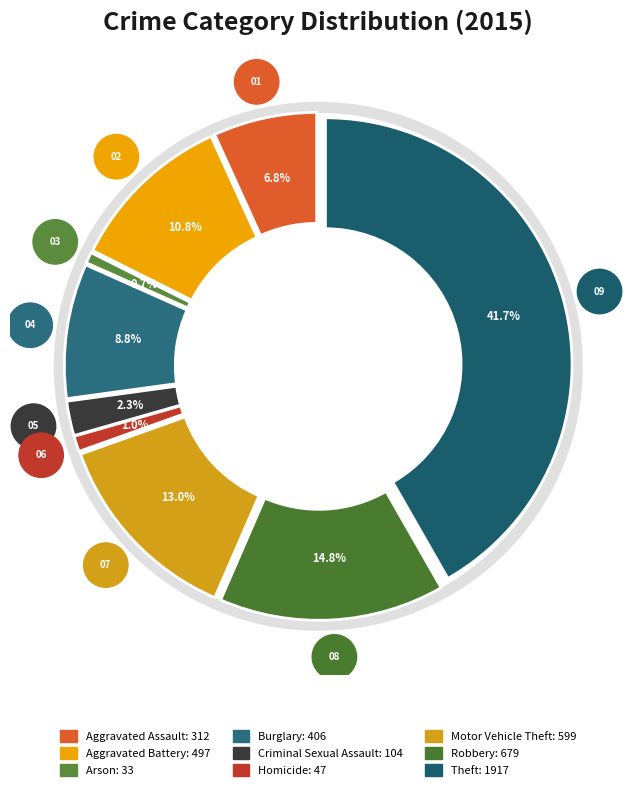

To the nearest percent, what percentage of the pie is Robbery?

15%